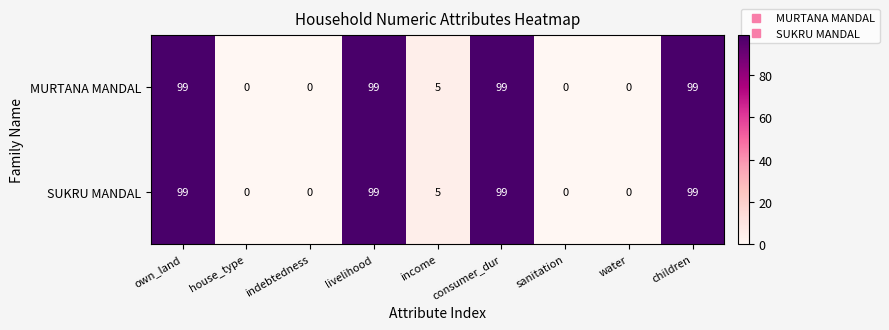

Is the value of MURTANA MANDAL at income greater than the value of SUKRU MANDAL at indebtedness?

Yes